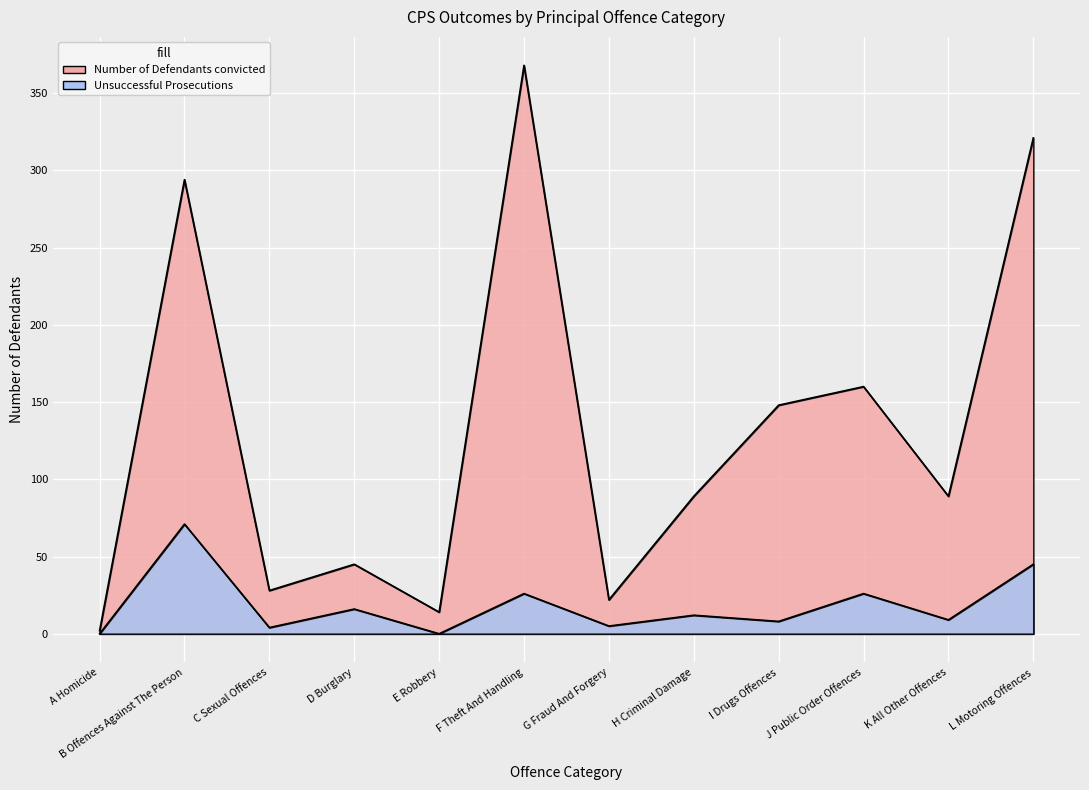

In Number of Defendants convicted, how many points are higher than both neighbors (excluding endpoints)?

4